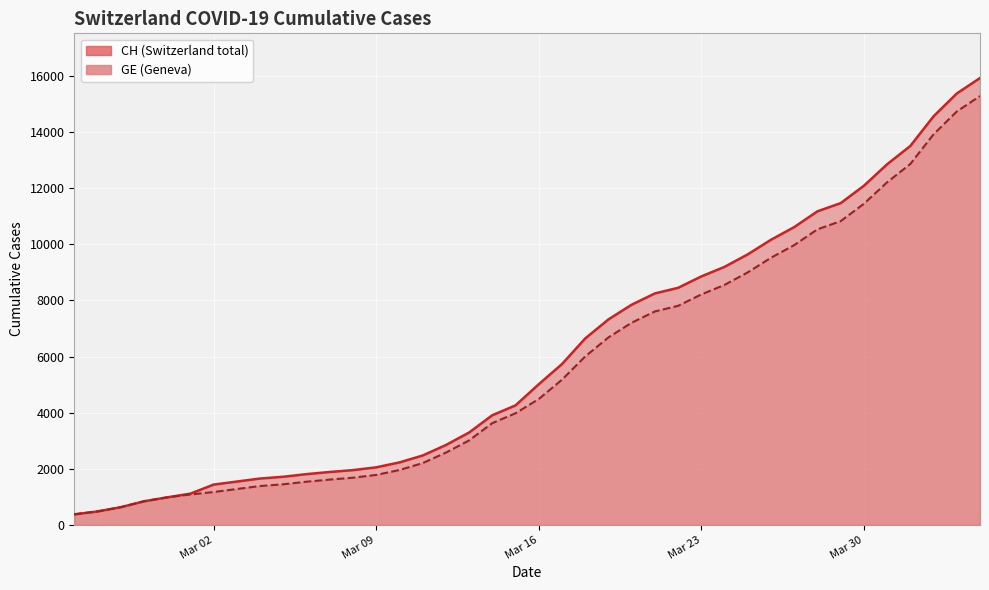

What is the difference between the CH values at 2020-03-14 and 2020-03-31?

8944